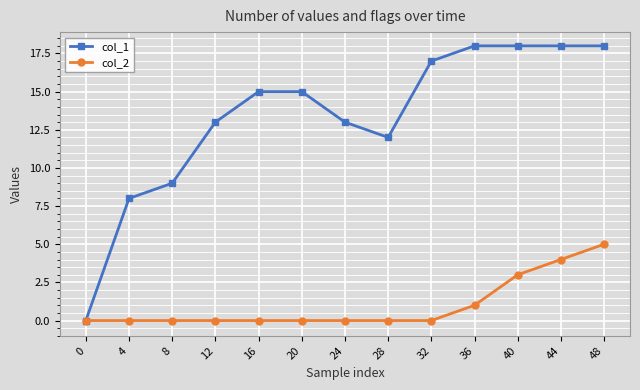

What are all the series names shown in the legend?

col_1, col_2